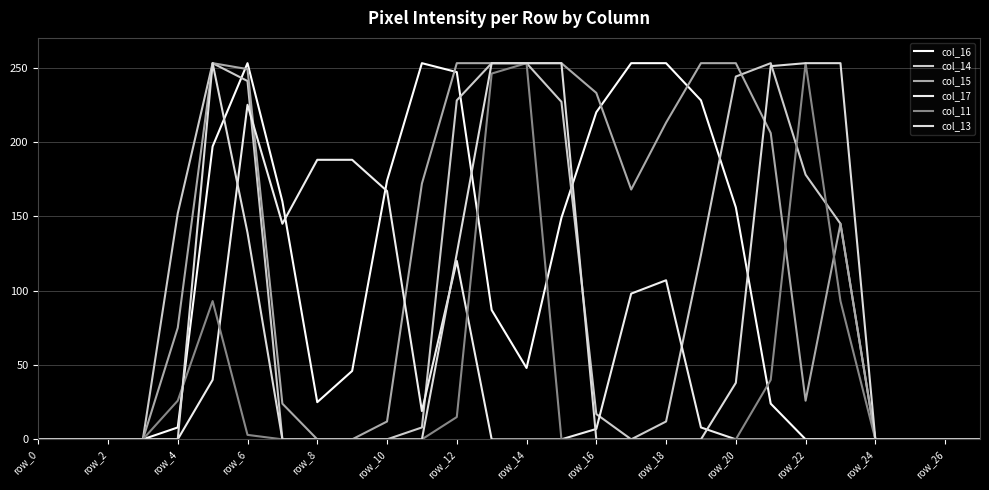

What are all the series names shown in the legend?

col_16, col_14, col_15, col_17, col_11, col_13